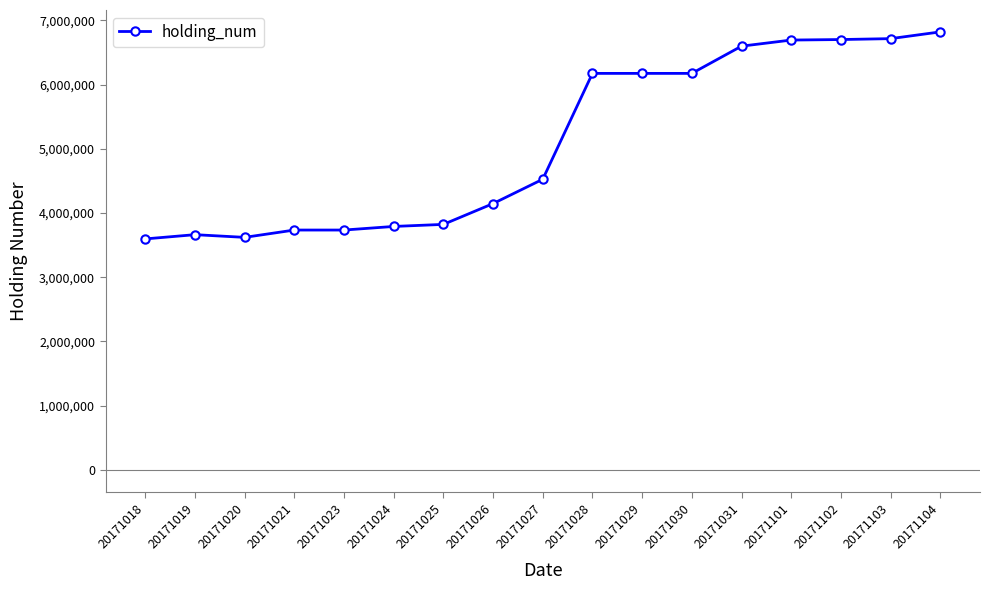

What is the ratio of the value at 20171021 to the value at 20171029?

0.6